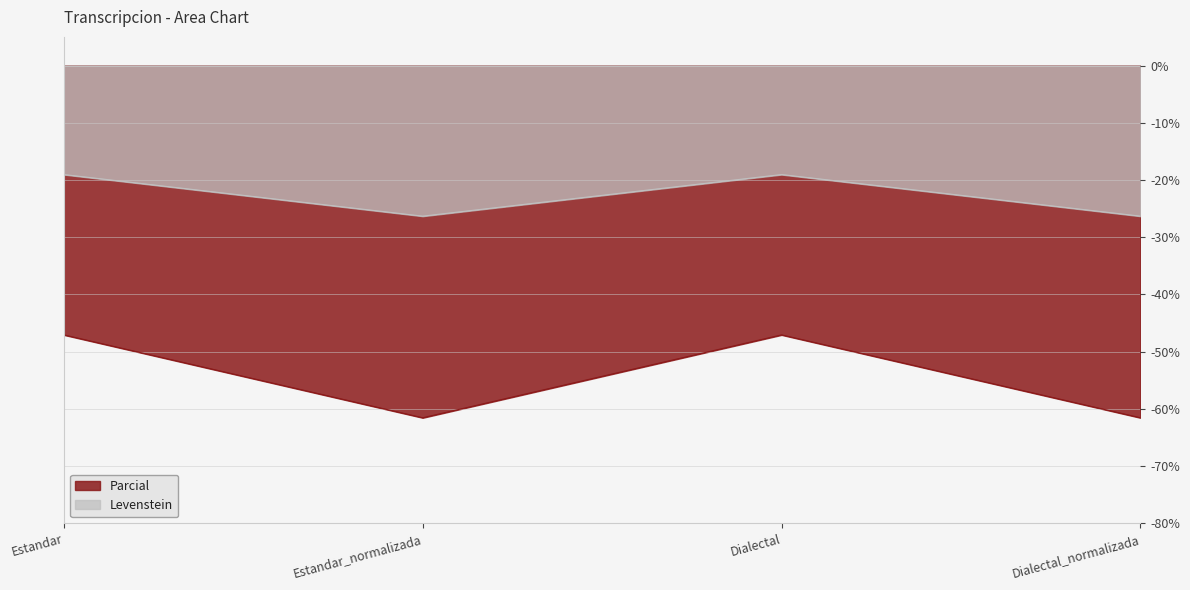

Reading right to left, extract all data points from this chart.

Levenstein: Dialectal_normalizada=-26.3	Dialectal=-19.0	Estandar_normalizada=-26.3	Estandar=-19.0
Parcial: Dialectal_normalizada=-61.5	Dialectal=-47.1	Estandar_normalizada=-61.5	Estandar=-47.1